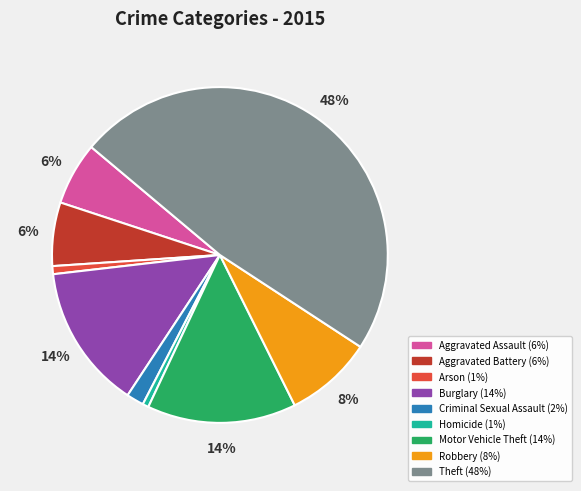

What is the largest slice in the pie chart?

Theft